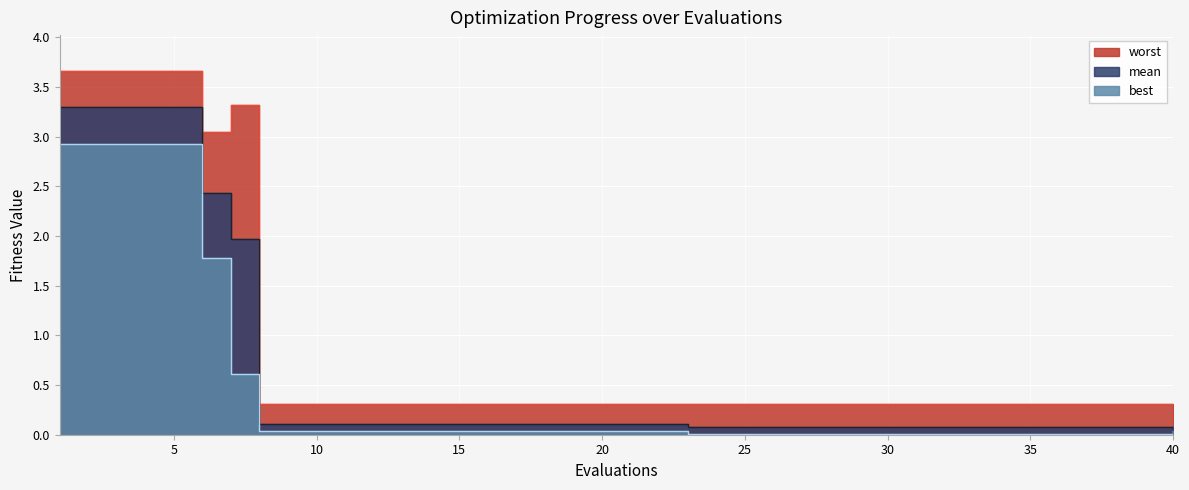

Which series has the widest spread of values?

worst